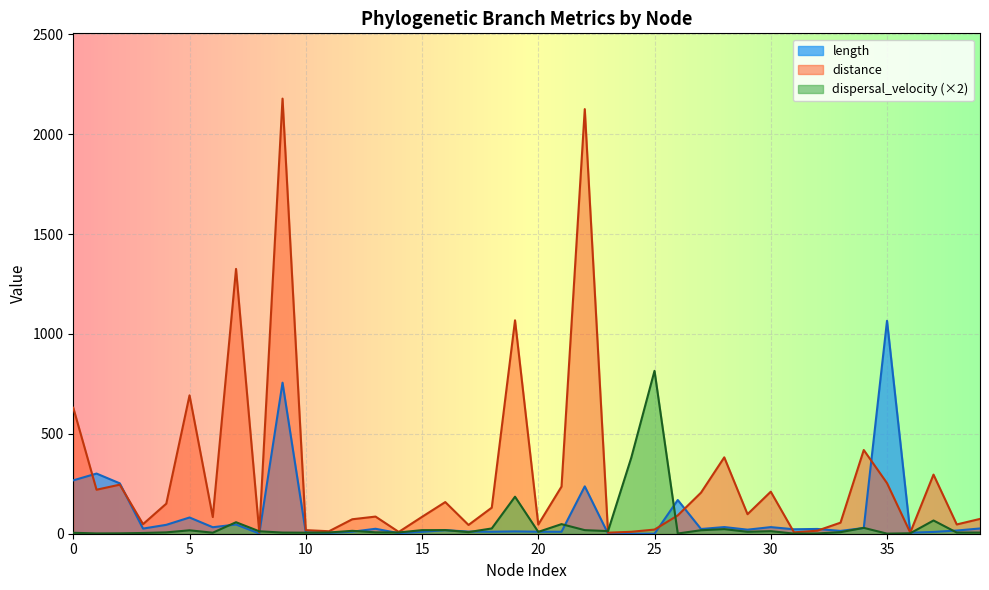

How many values in the length series are below 22?

20